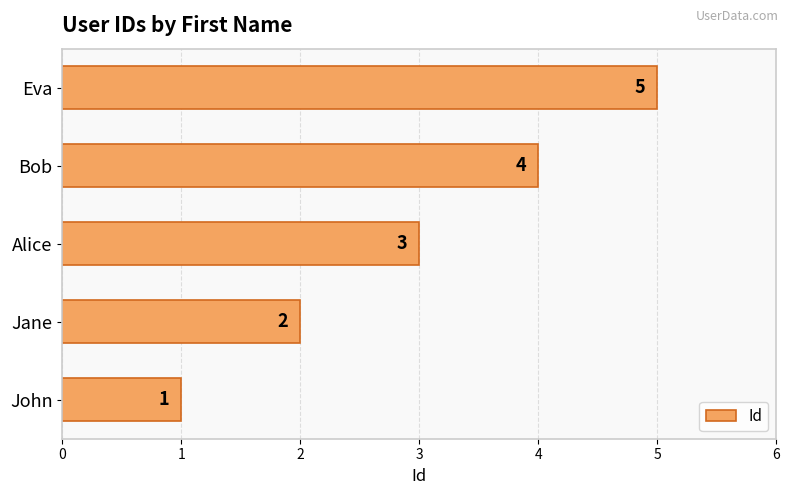

At which category does the chart reach its minimum across all series?

John